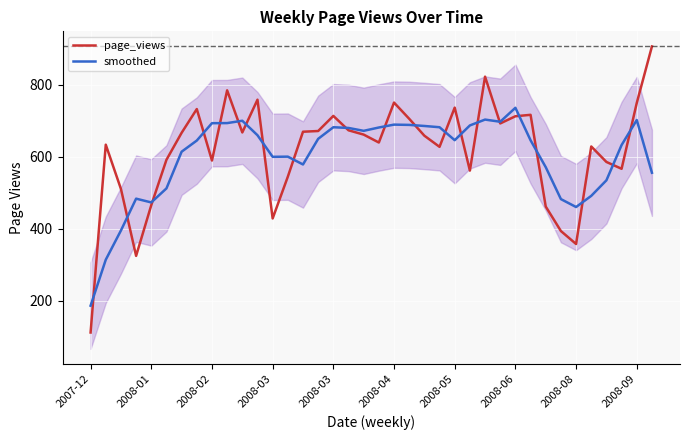

What is the difference between the maximum and second lowest values in the page_views series?

582.0